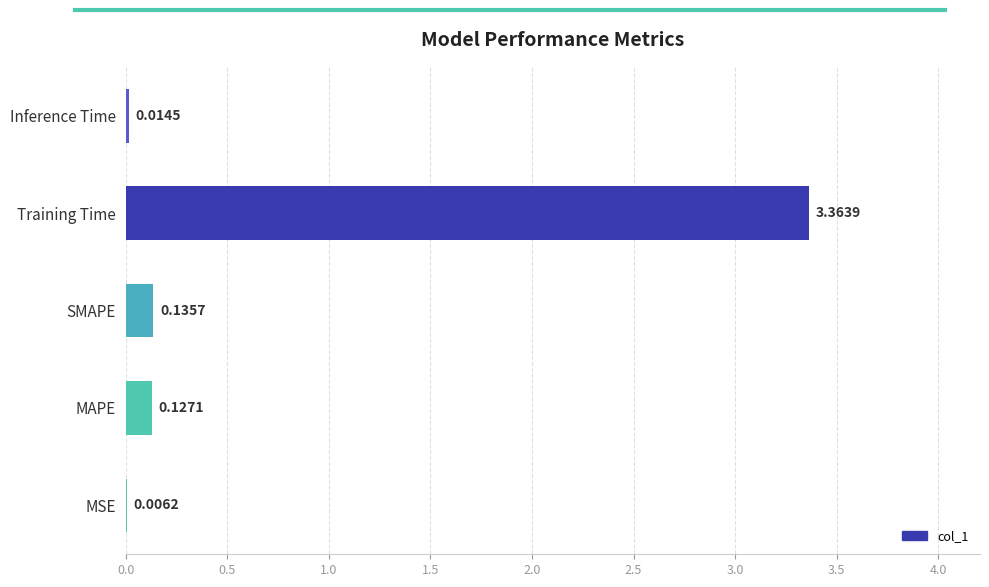

Which has a higher value, SMAPE or MAPE?

SMAPE